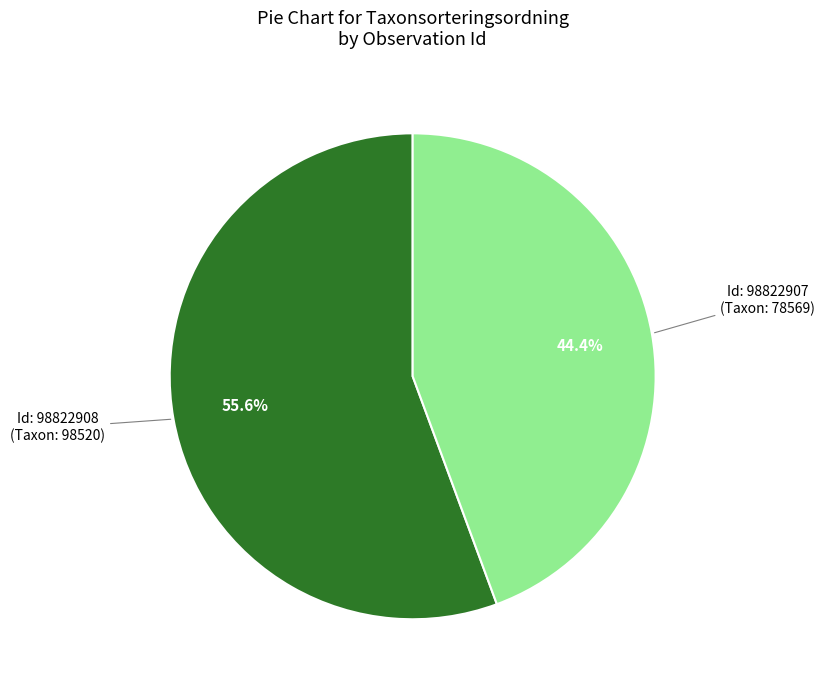

Does any single category account for the majority?

Yes